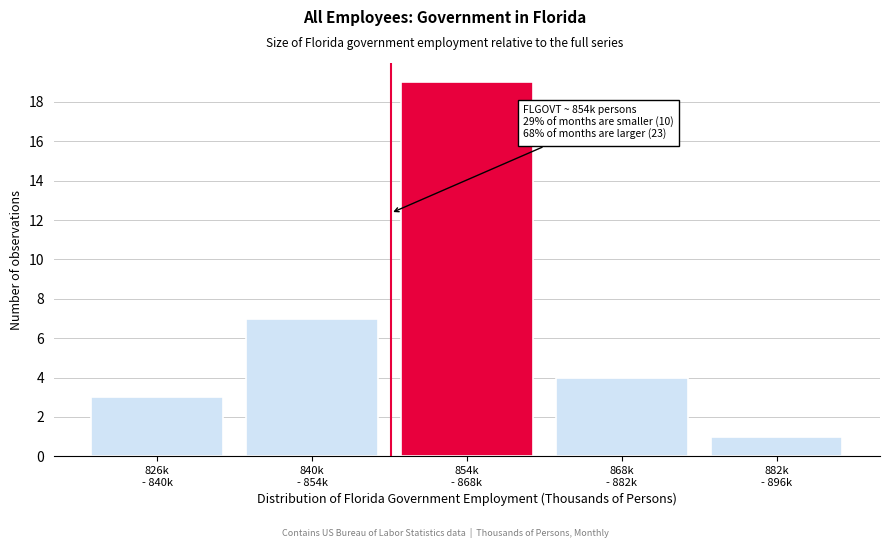

Reading left to right, transcribe all the data shown in this chart.

3	7	19	4	1